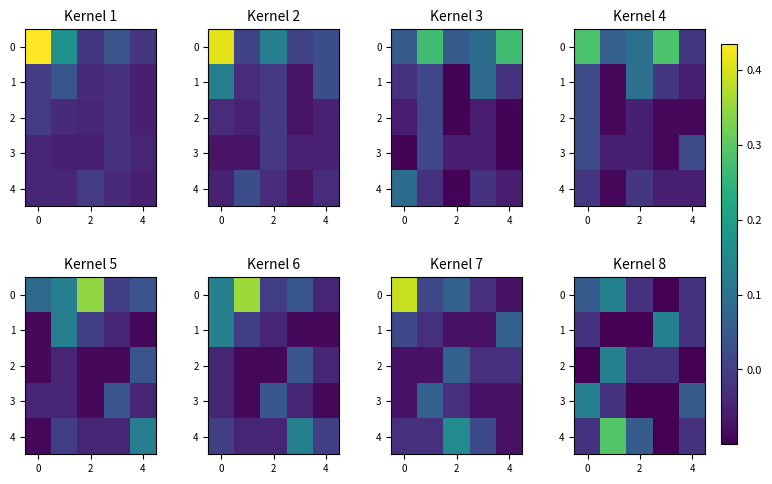

How many positive values does the 4 series have?

2